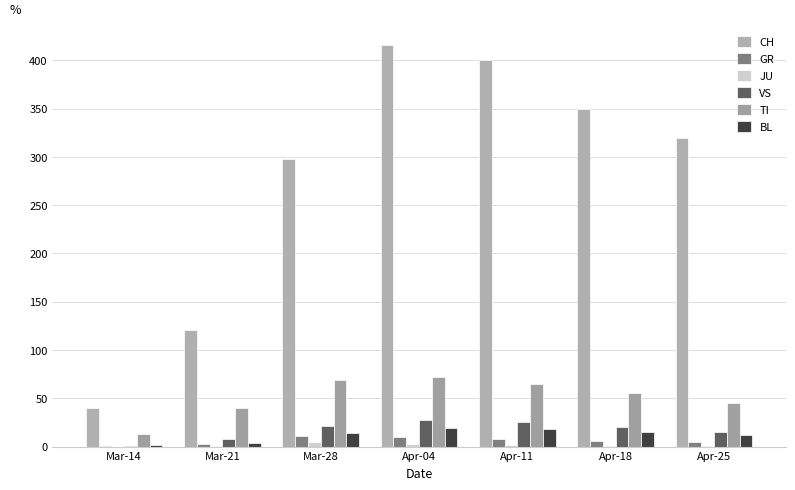

What is the label of the 3rd bar from the right?

Apr-11